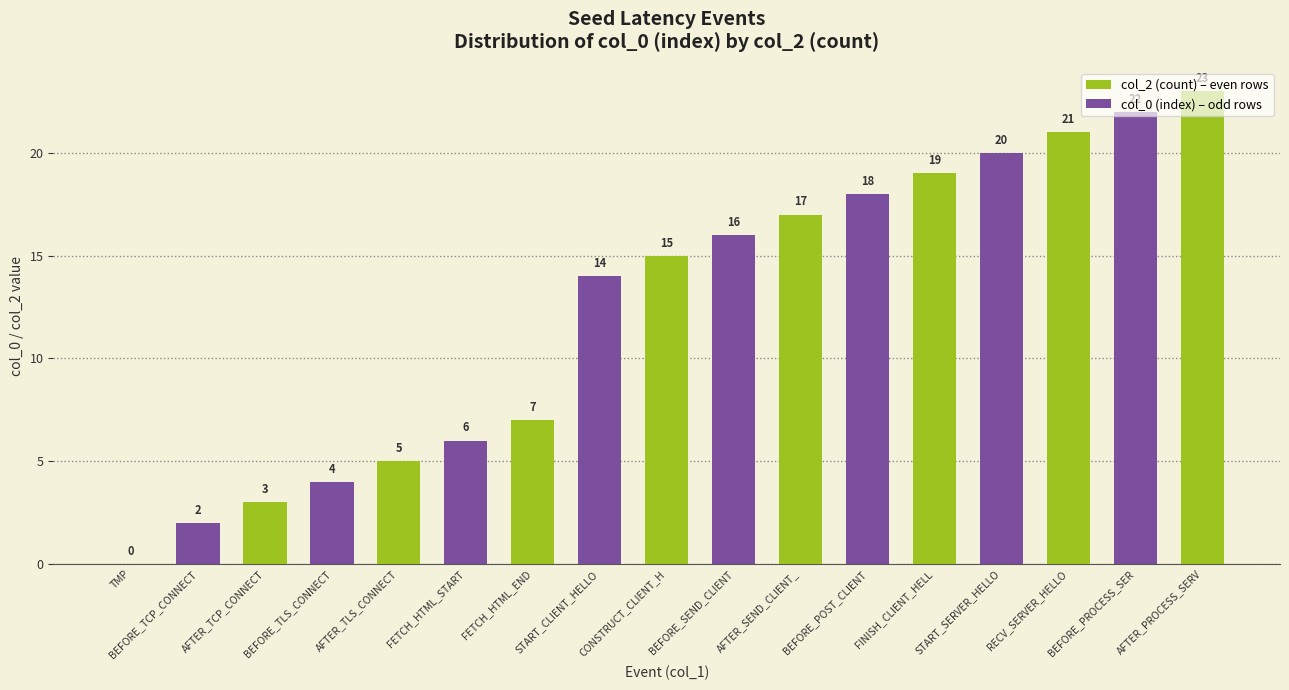

Between SEED_LT_CLIENT_AFTER_TLS_CONNECT and SEED_LT_CLIENT_AFTER_SEND_CLIENT_HELLO, which series saw the biggest shift?

col_0 (index)